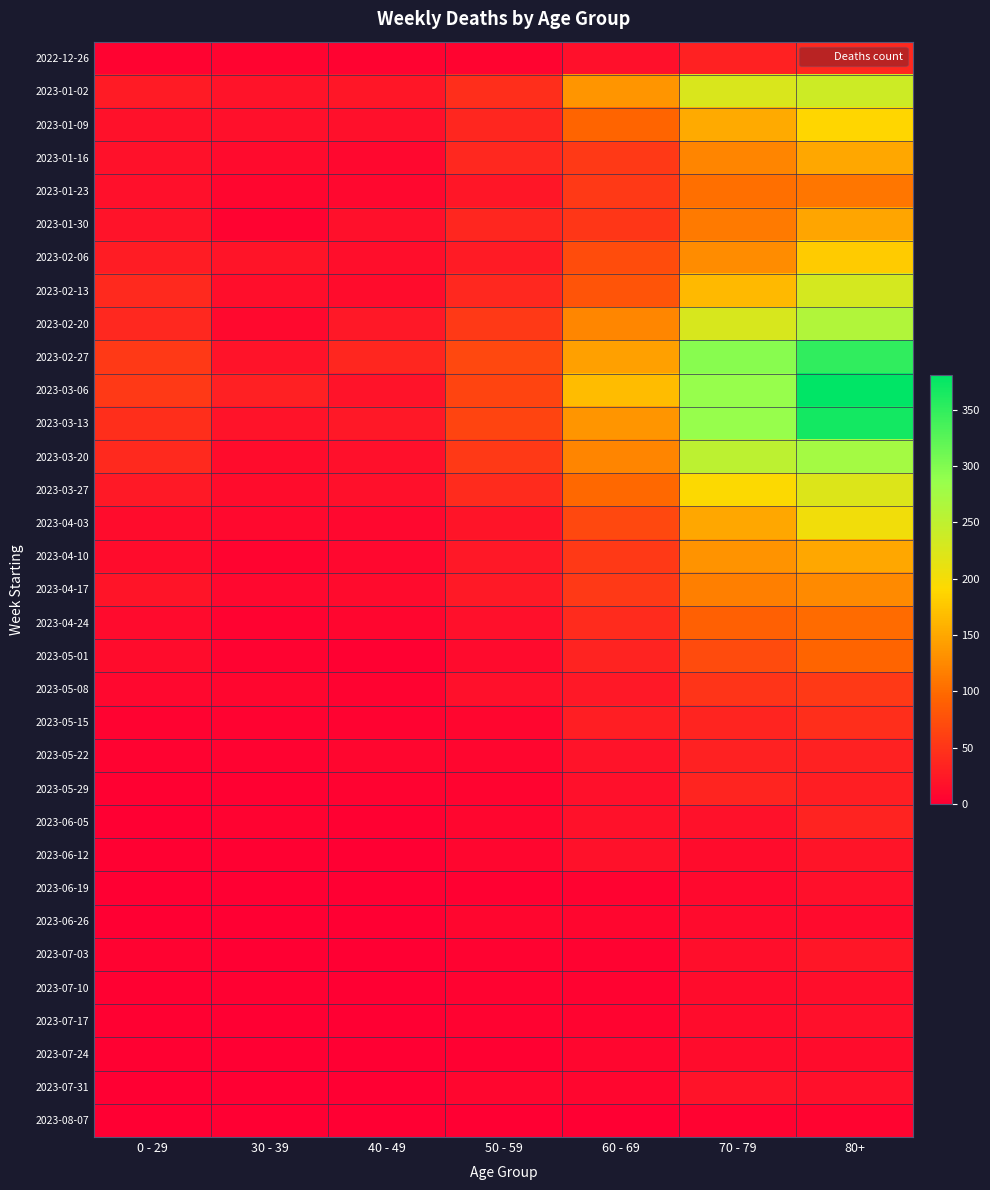

Which has a higher value, 80+ or 70 - 79?

80+